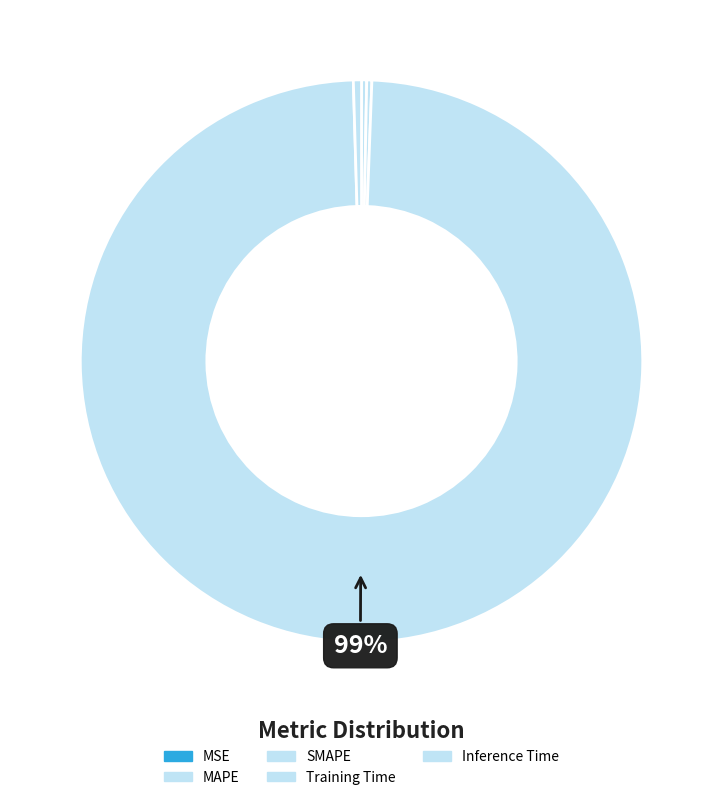

Which category has the smallest portion of the pie?

MSE